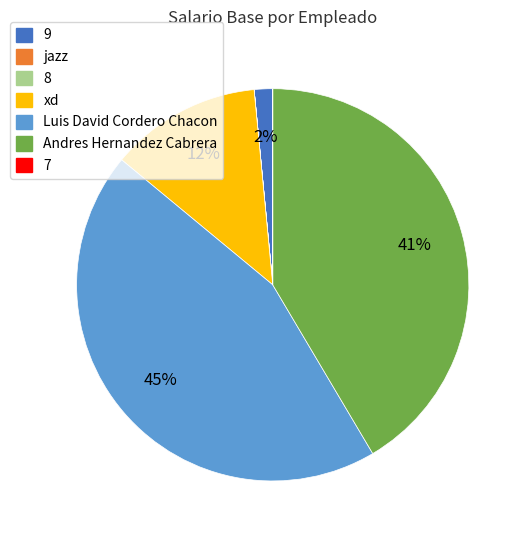

Is there any slice that represents more than half of the pie?

No